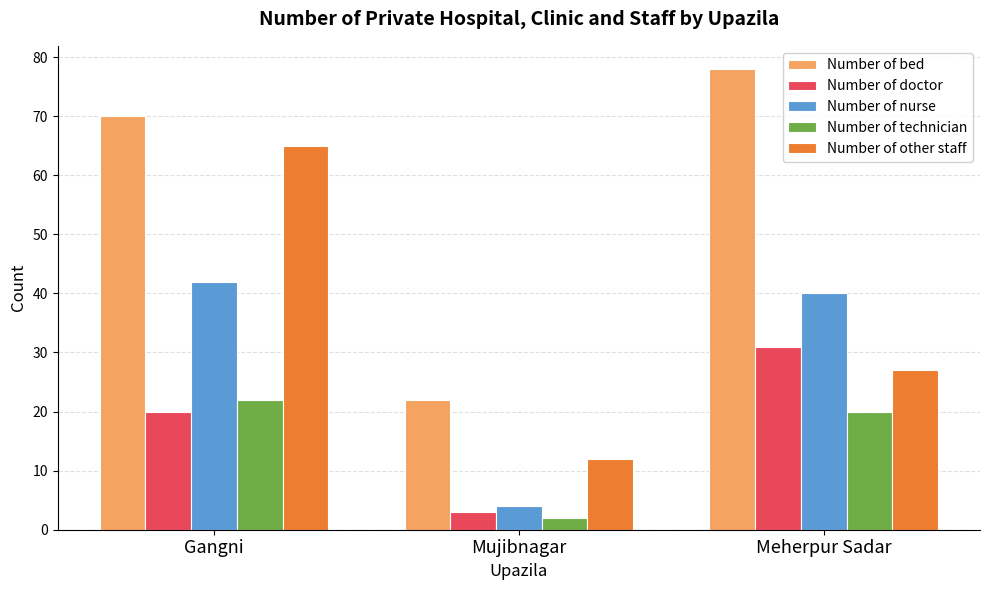

At Meherpur Sadar, list the series in order from largest to smallest.

Number of bed, Number of nurse, Number of doctor, Number of other staff, Number of technician